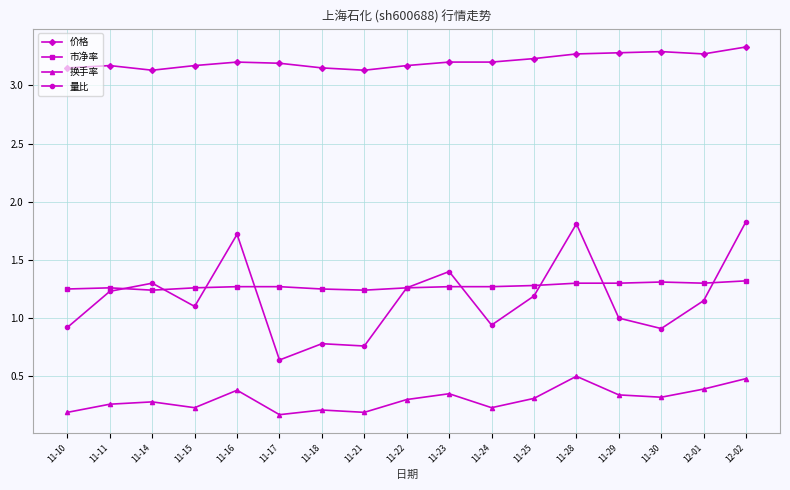

What is the label of the 5th point from the right?

11-28